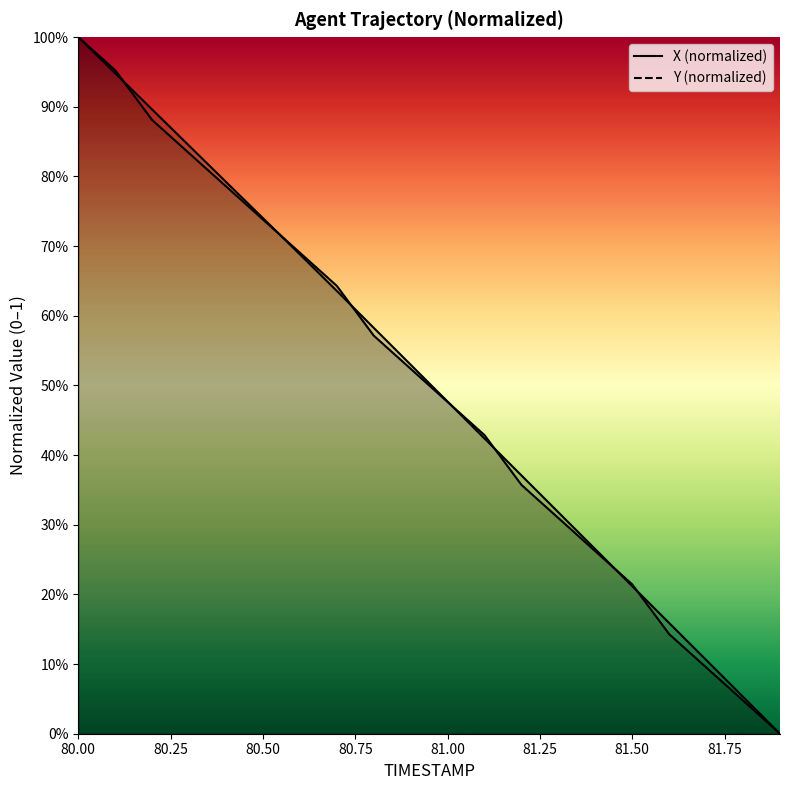

What is the difference between the X values at 81.0 and 80.1?

0.5